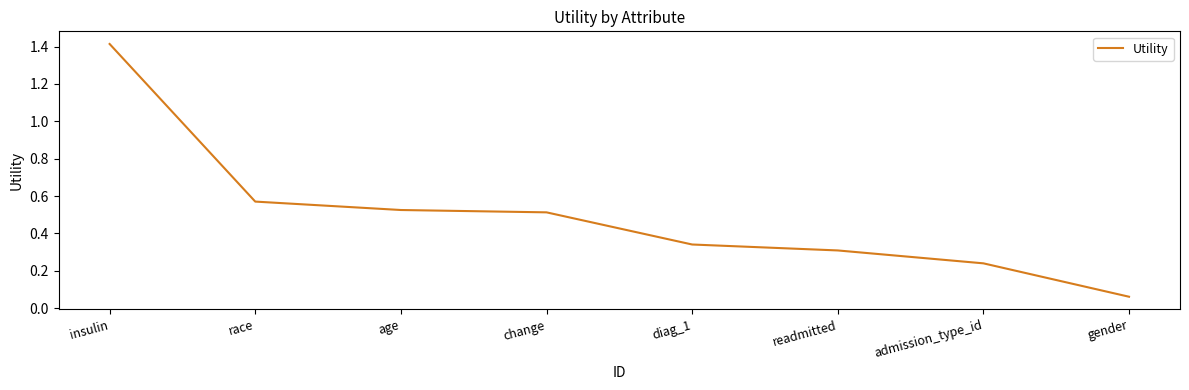

List the labels in order of value, smallest first.

gender, admission_type_id, readmitted, diag_1, change, age, race, insulin